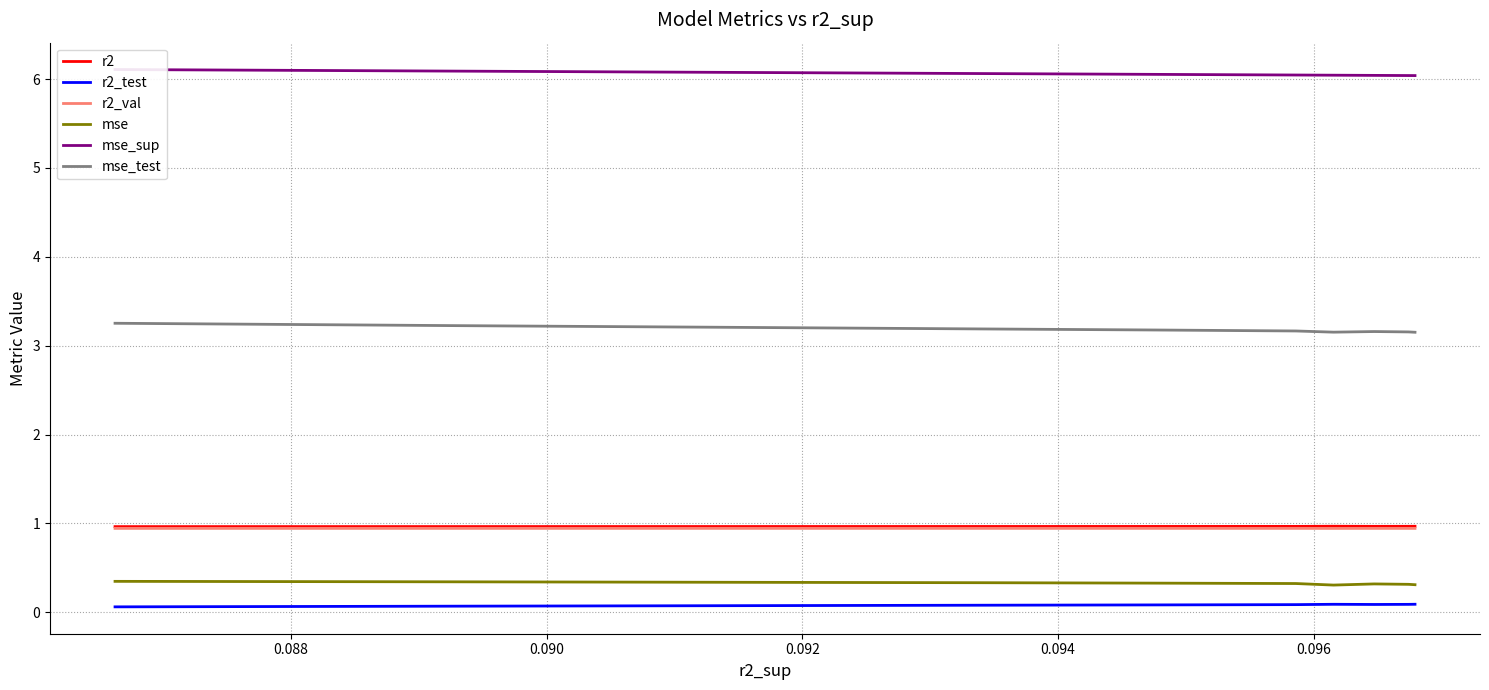

True or false: mse_test and r2 intersect in this chart.

False